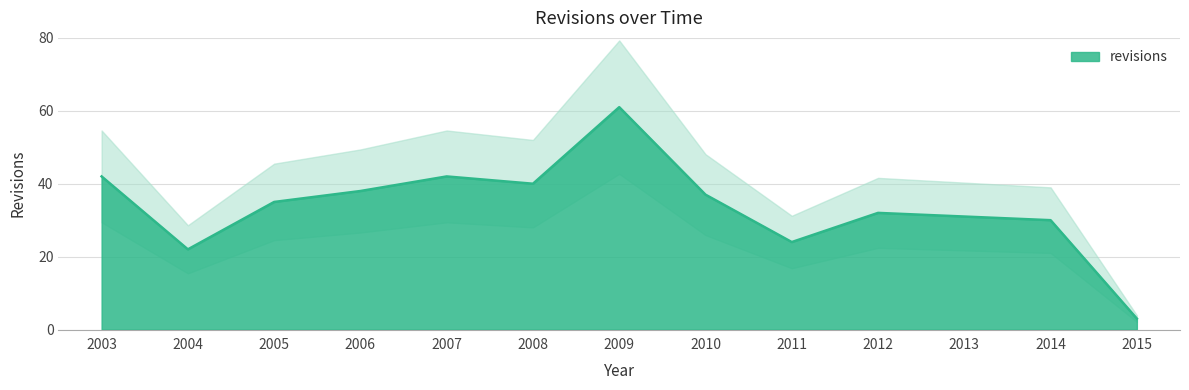

What is the difference between the values at 2012 and 2004?

10